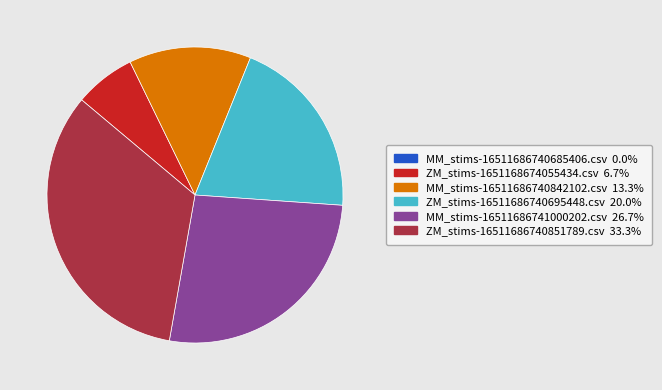

Which category has the biggest portion of the pie?

ZM_stims-16511686740851789.csv